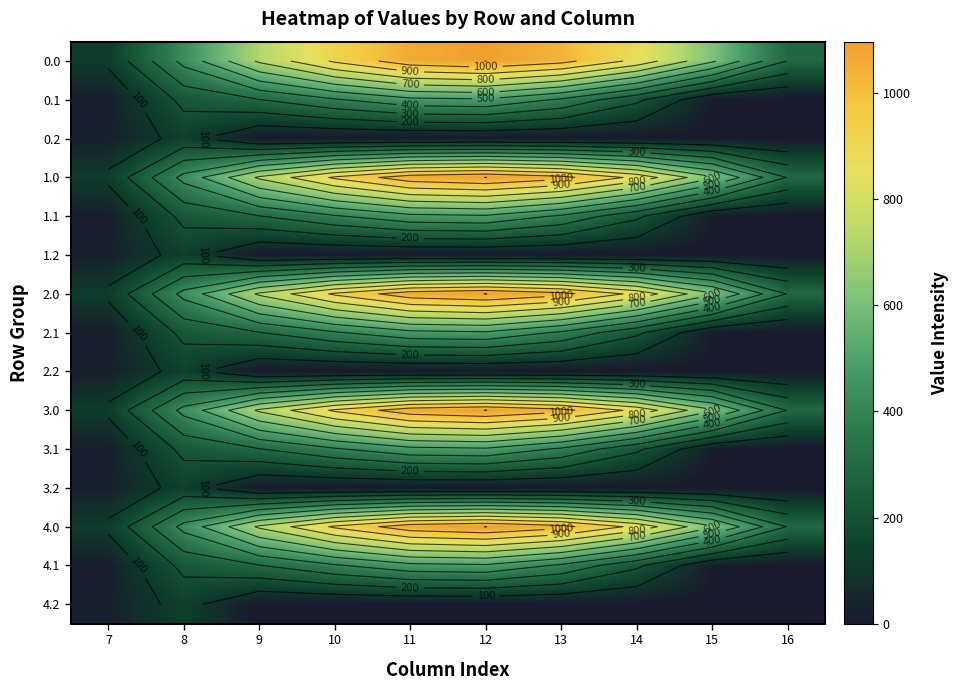

List the labels in order of 3.0 value, largest first.

12, 11, 13, 10, 14, 9, 15, 8, 16, 7